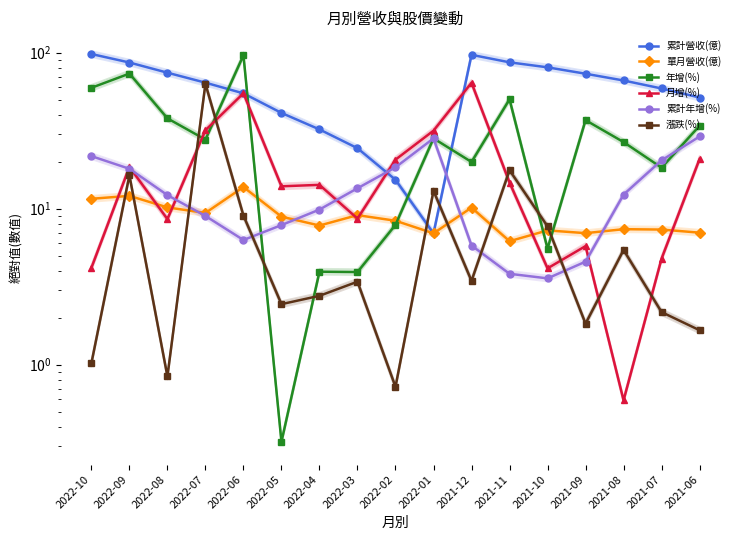

How many data points does each series have?

17